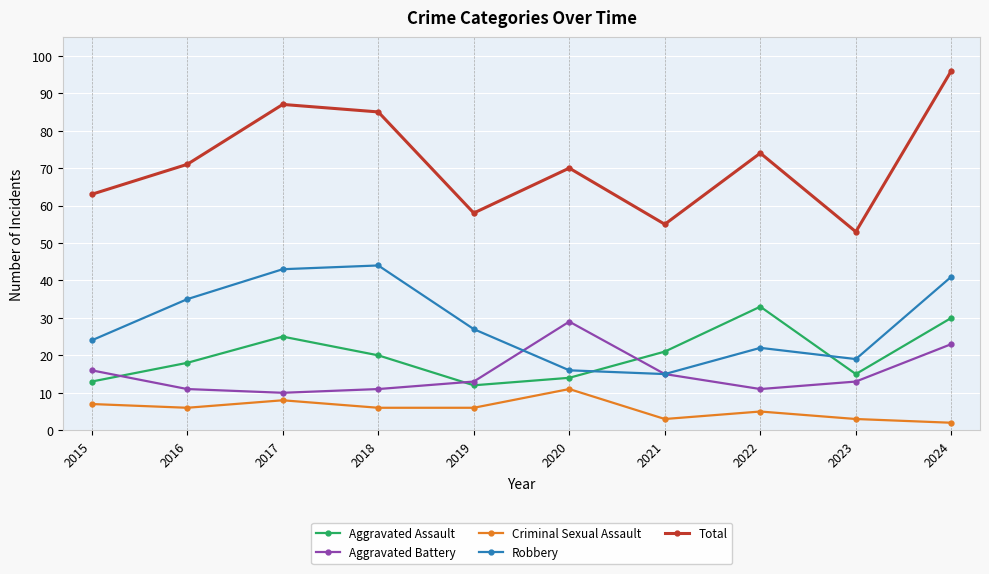

Which series has the largest range (max minus min)?

Total